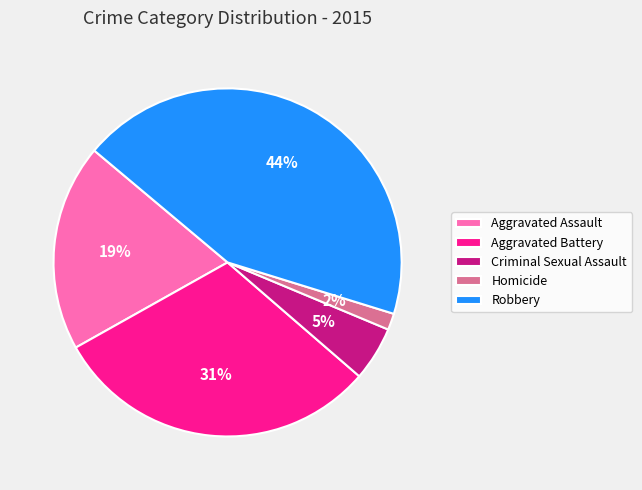

How many slices are in this pie chart?

5